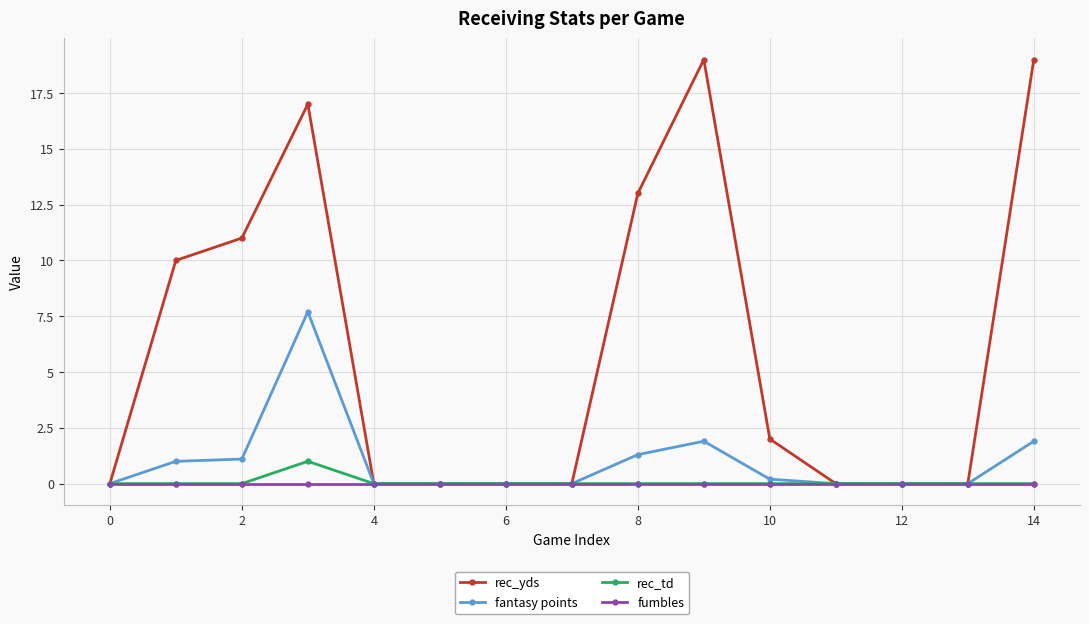

What is the sum of all fantasy points values?

15.1